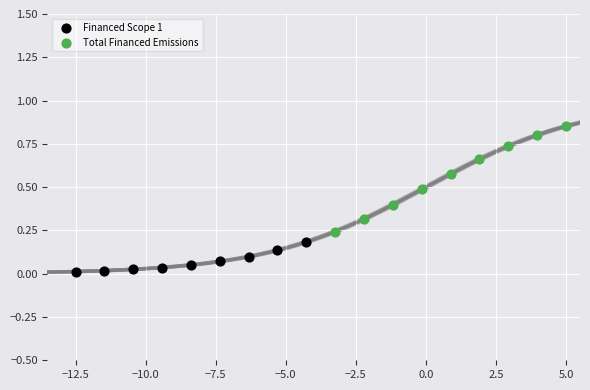

Which series contains the lowest Y value?

Financed Scope 1